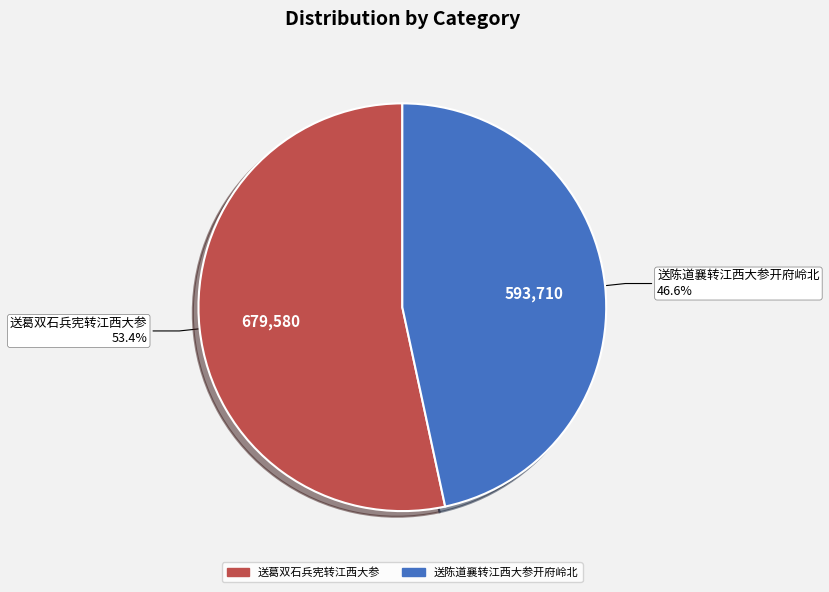

What is the largest slice in the pie chart?

送葛双石兵宪转江西大参